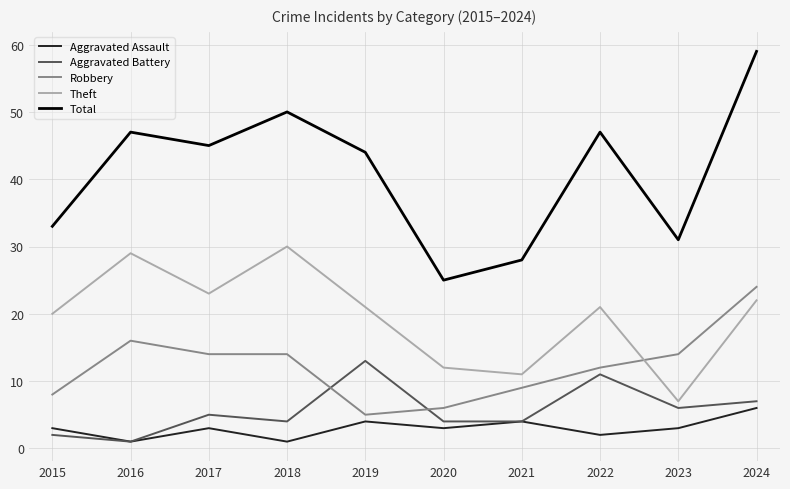

After their last crossing, which series has the higher values: Robbery or Theft?

Robbery